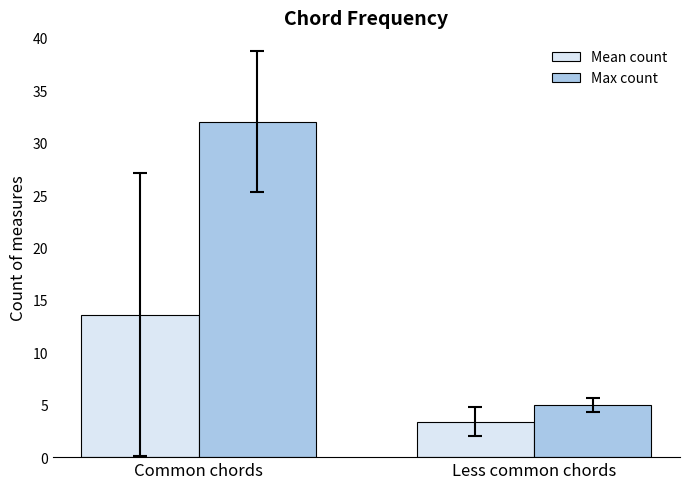

List the labels in order of Mean count value, largest first.

Common chords, Less common chords